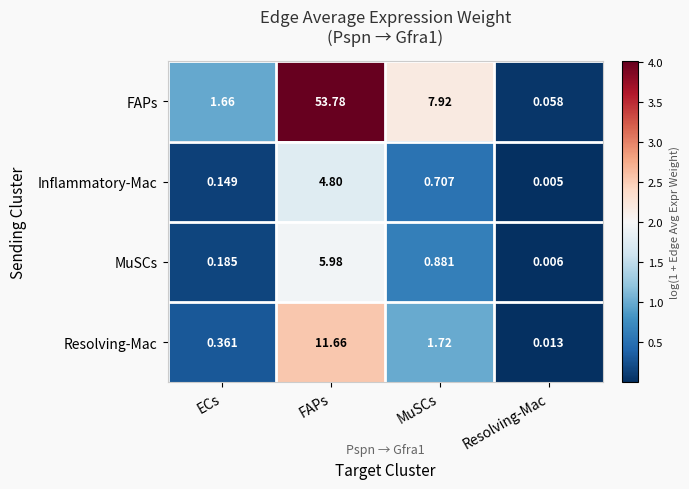

Which series has the largest total across all categories?

FAPs